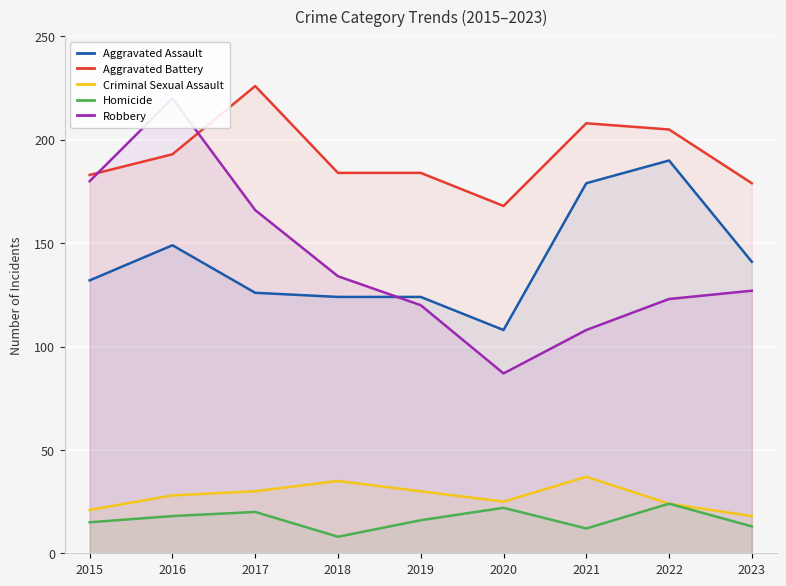

What is the total value across all series at 2020?

410